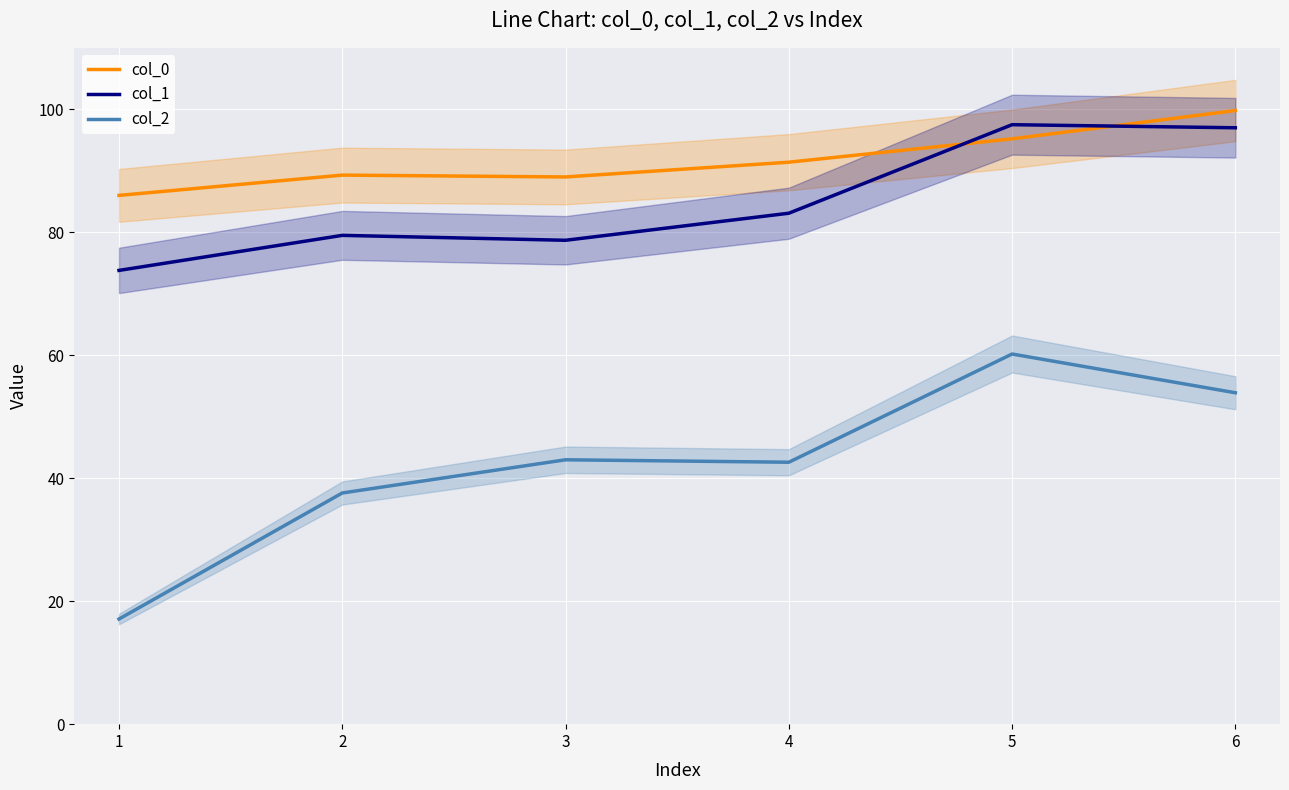

What are all the series names shown in the legend?

col_0, col_1, col_2